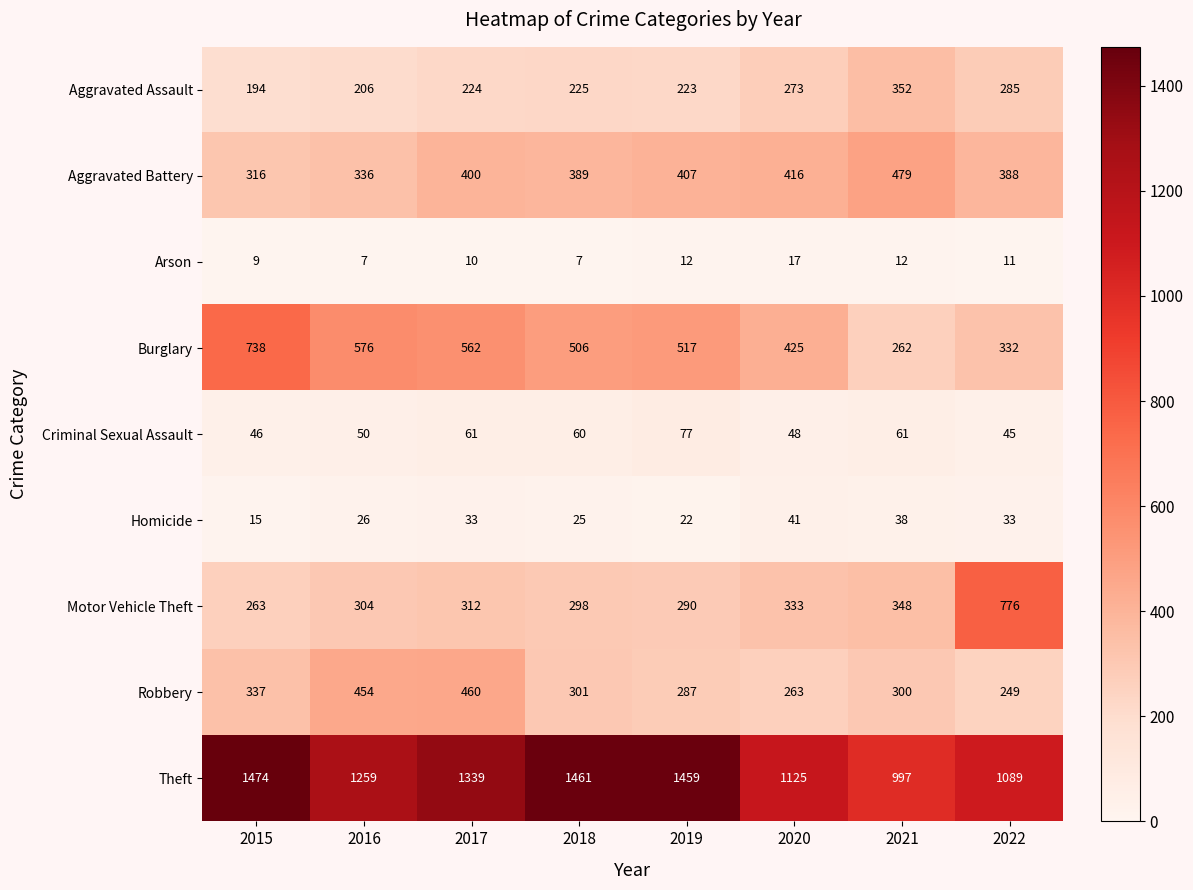

What is the average value of the Burglary series?

490